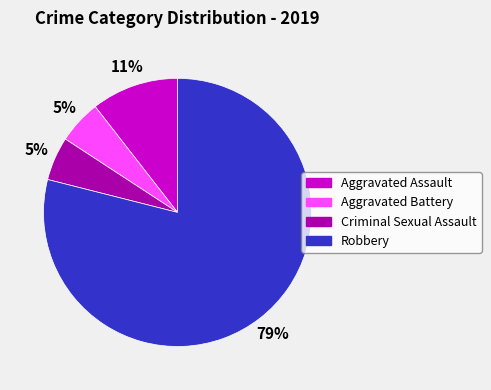

Which category accounts for the majority?

Robbery